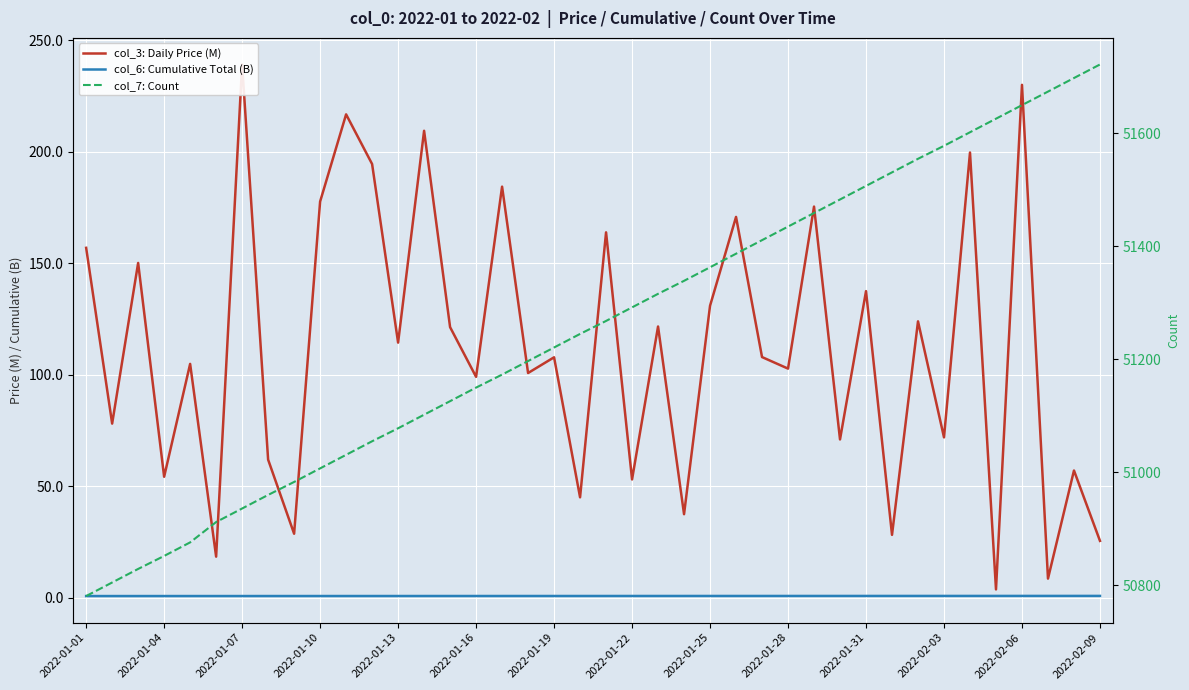

True or false: col_3: Daily Price (M) and col_6: Cumulative Total (B) intersect in this chart.

False